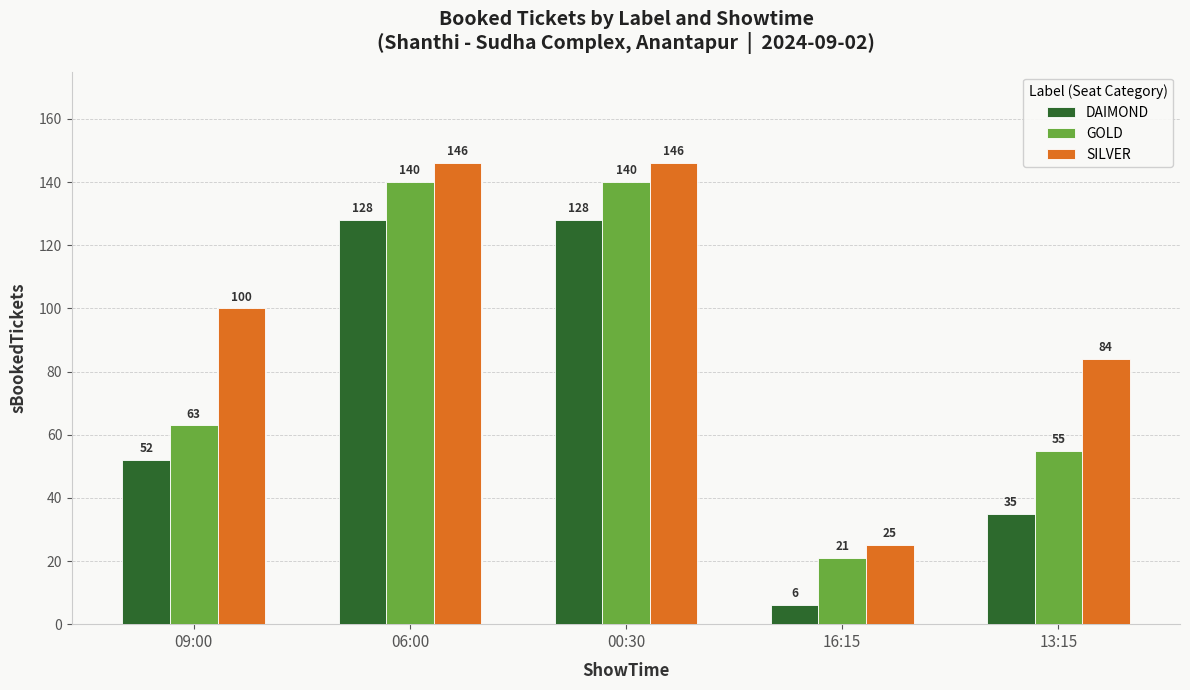

At which label is SILVER closest to 85?

13:15